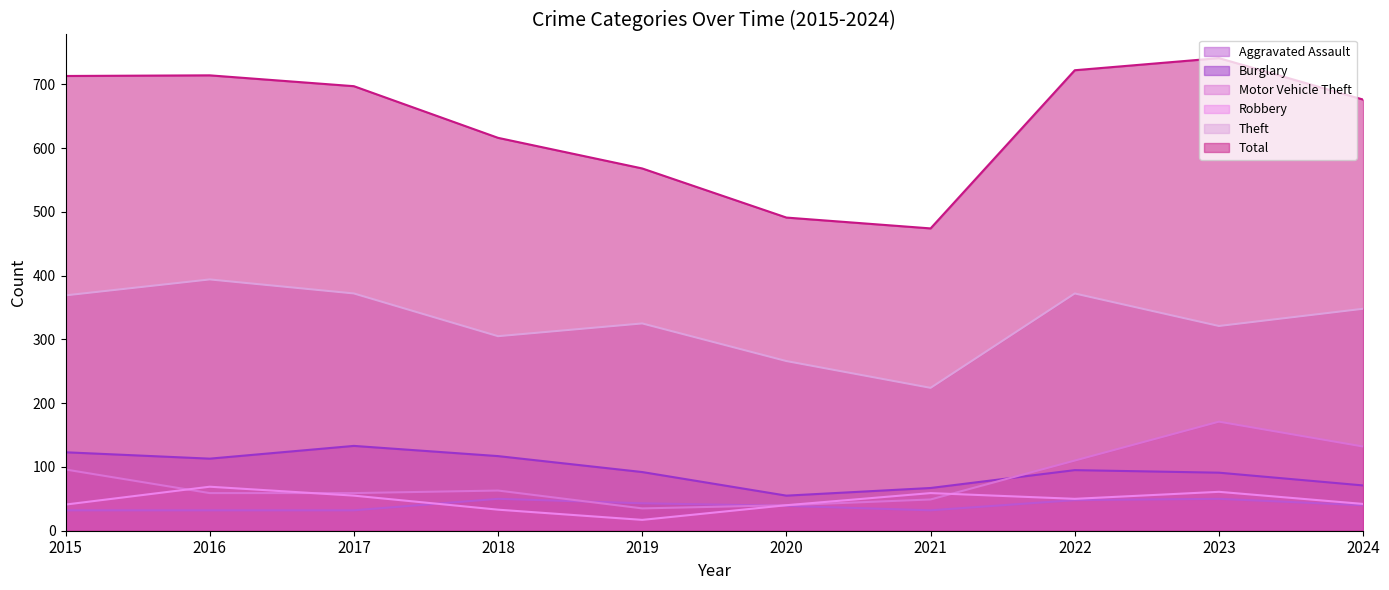

Which series has the largest range (max minus min)?

Total